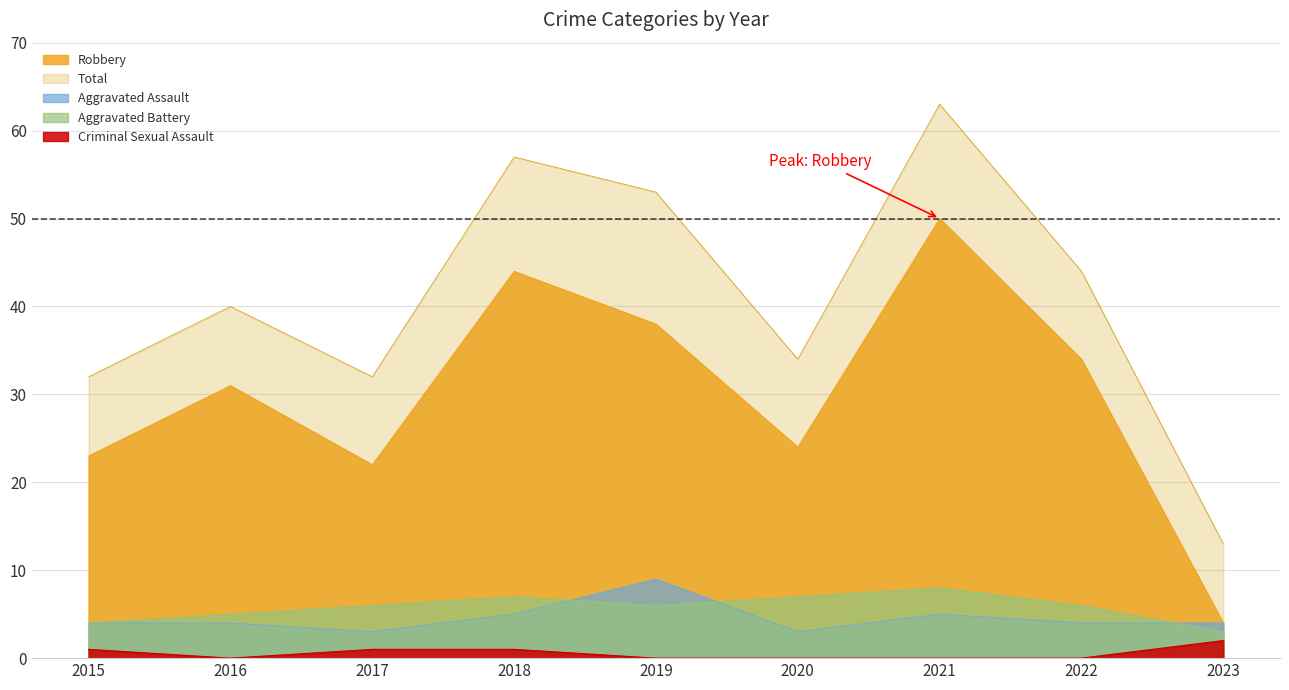

At which label does Total reach its peak?

2021